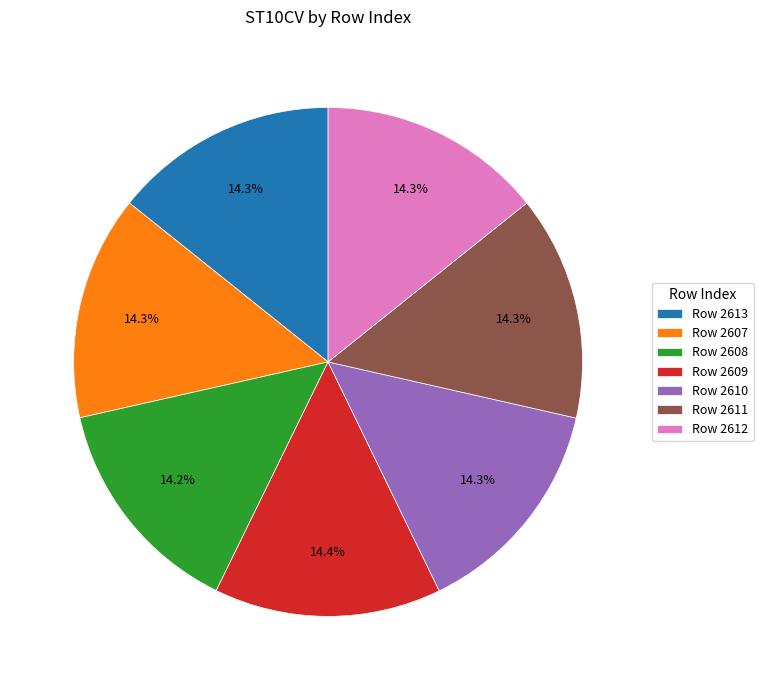

Is the sum of Row 2609 and Row 2608 greater than half?

No